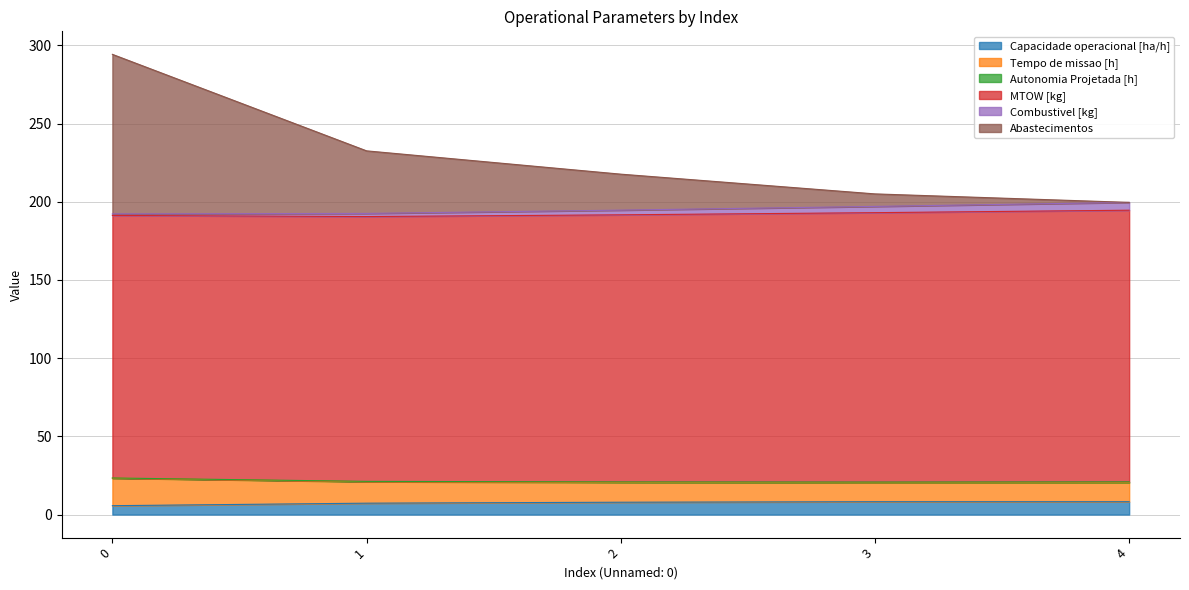

How many interior local peaks does the Capacidade operacional [ha/h] series have?

1